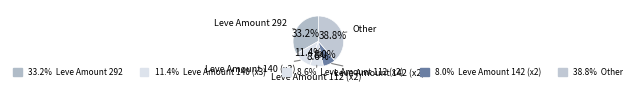

How many slices are in this pie chart?

5